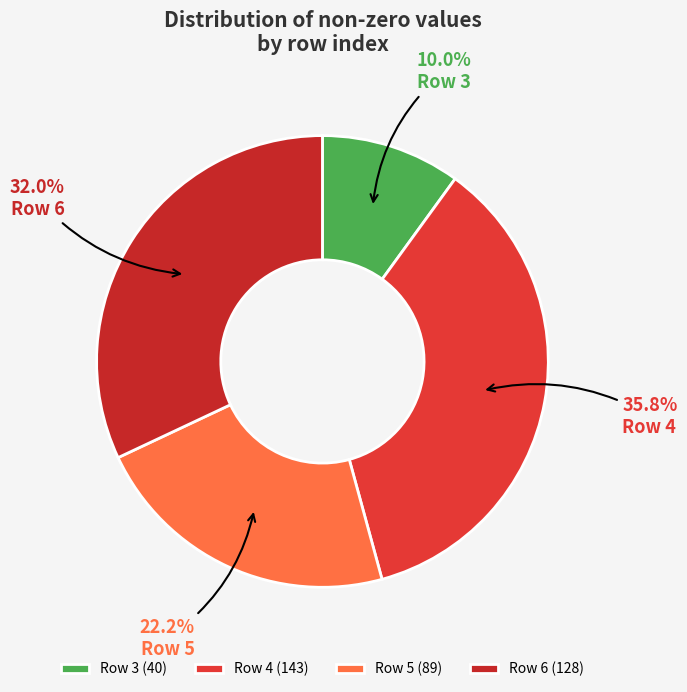

Rank the categories by value from highest to lowest.

Row 4 (143), Row 6 (128), Row 5 (89), Row 3 (40)